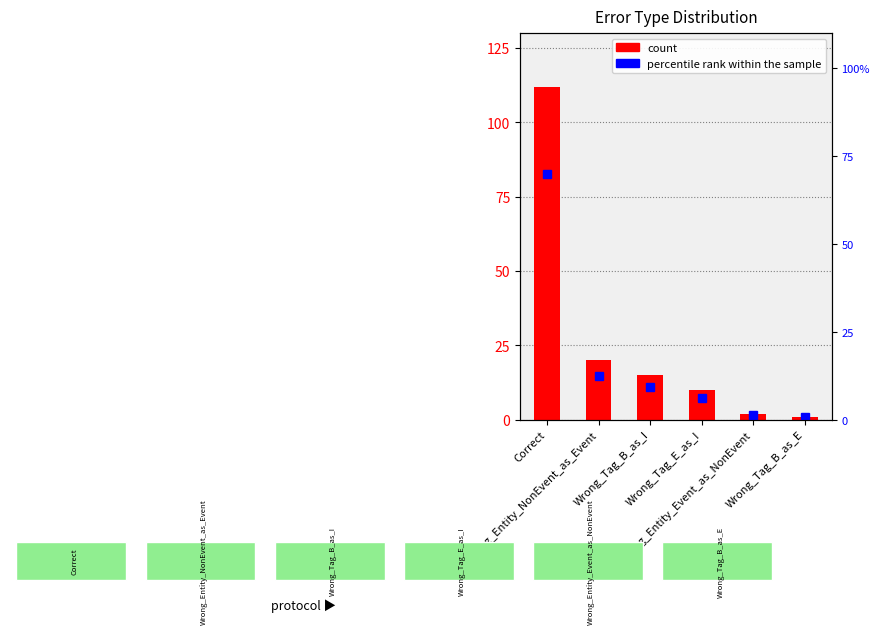

The percentile rank within the sample series shows 6.2 at Wrong_Tag_E_as_I. True or false?

True